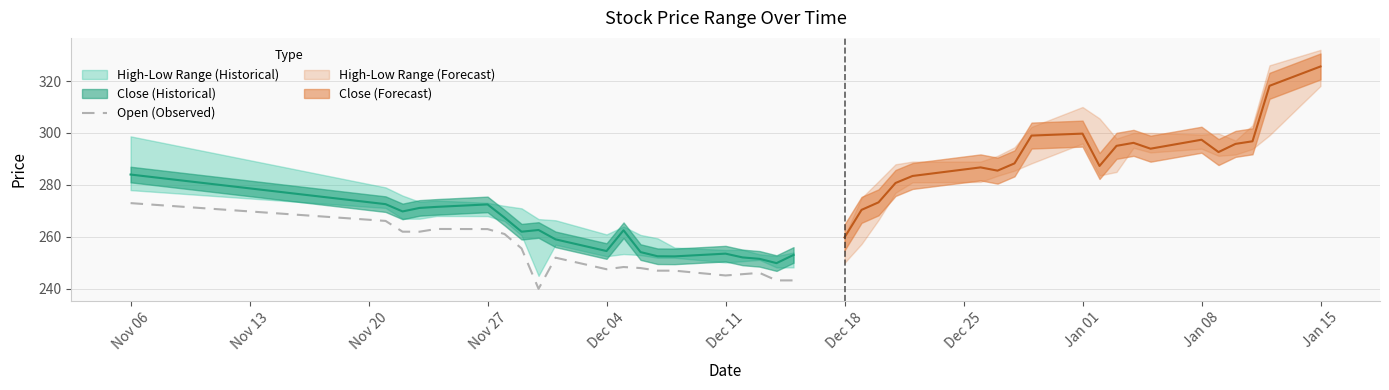

Which category has the highest value in the Open (Observed) series?

Nov 06